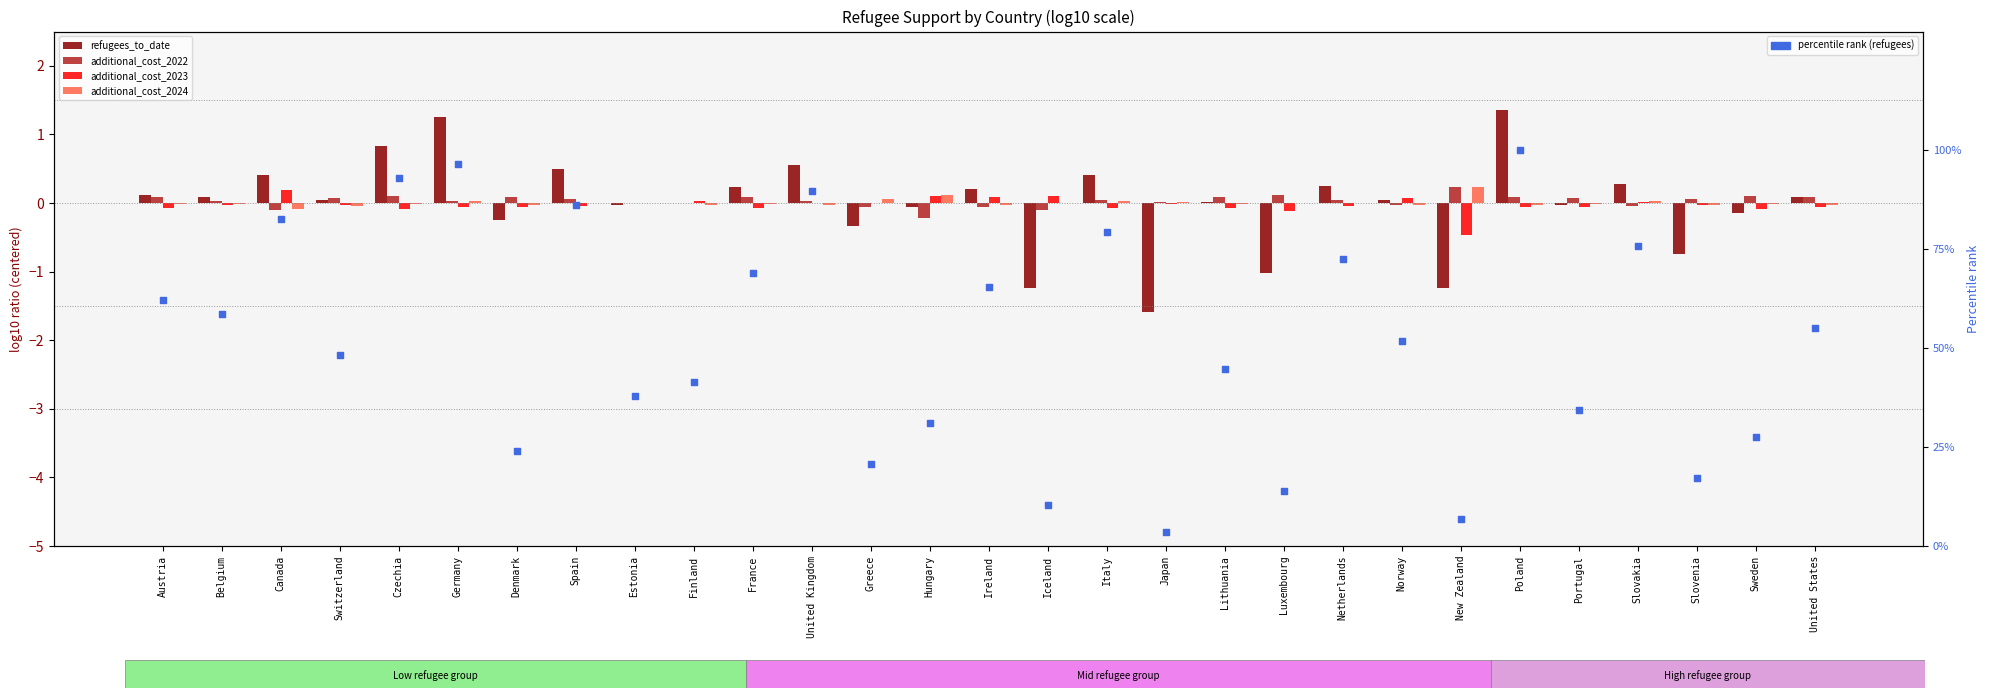

Which series has the largest total across all categories?

percentile rank (refugees)